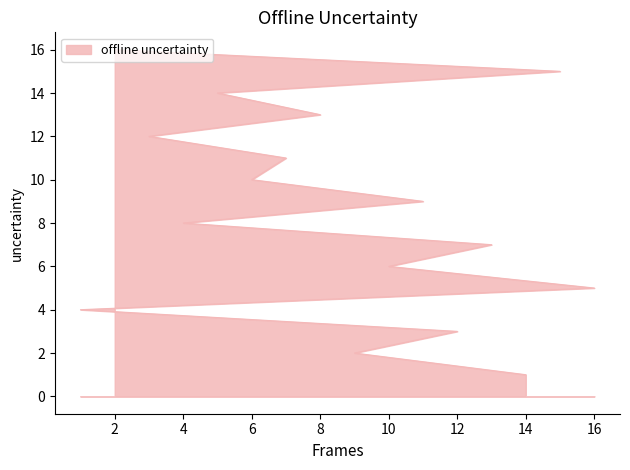

What is the label of the 8th point from the right?

11